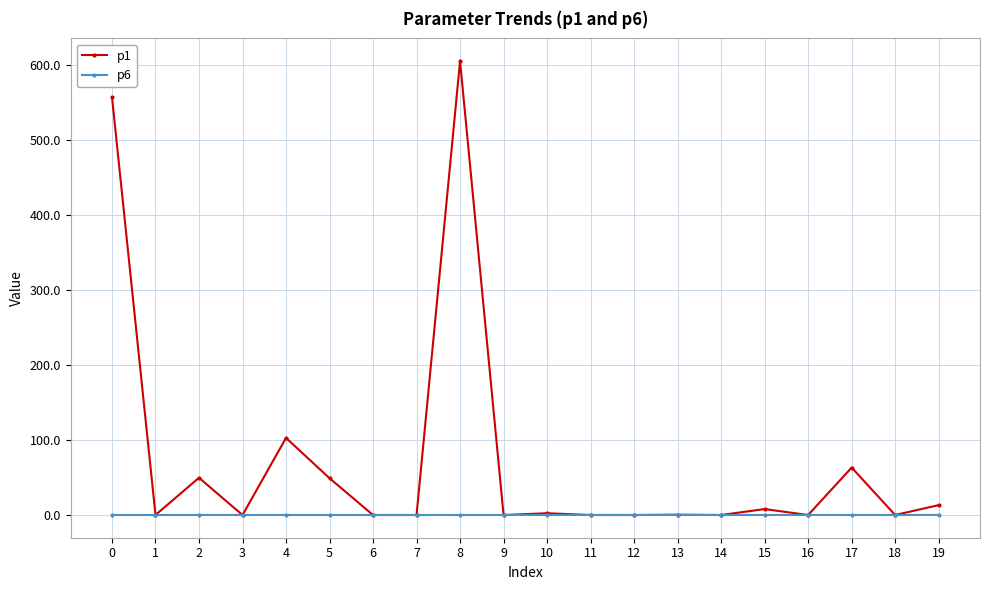

True or false: p1 has more than 2 points higher than both neighbors.

True